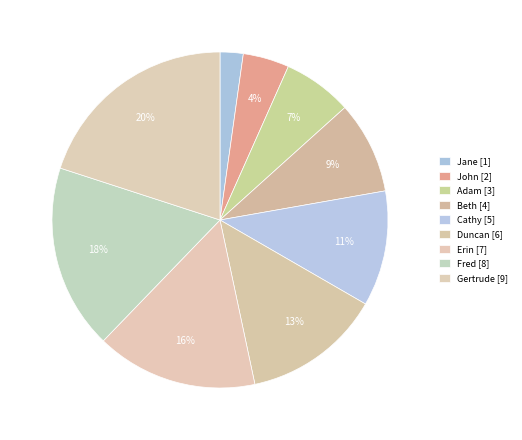

How many segments does this pie chart have?

9